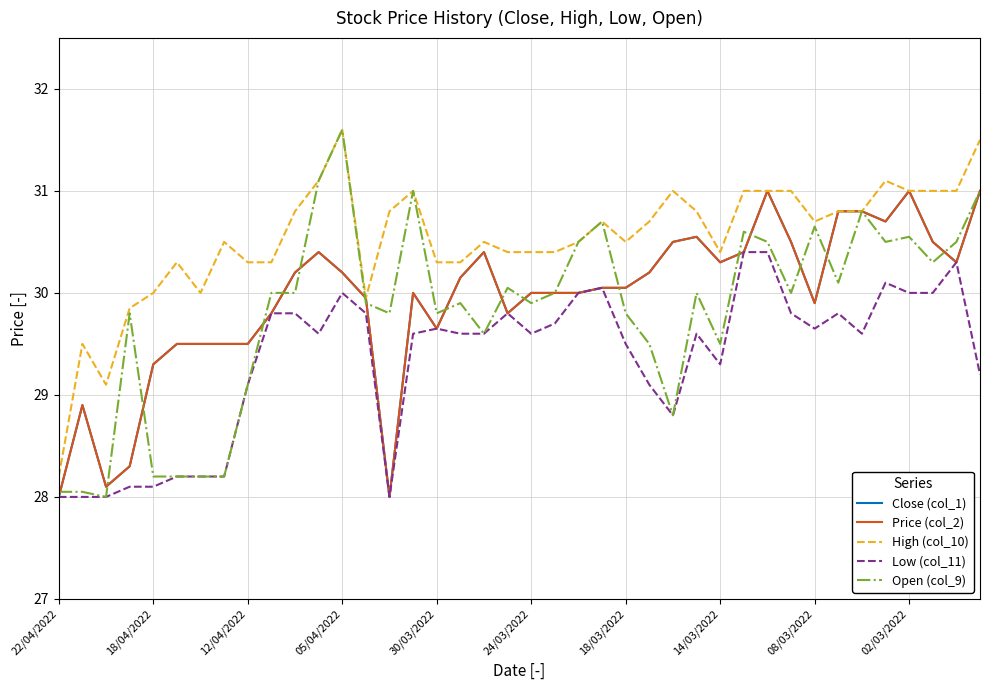

Is this an area chart (filled region under the line)?

No